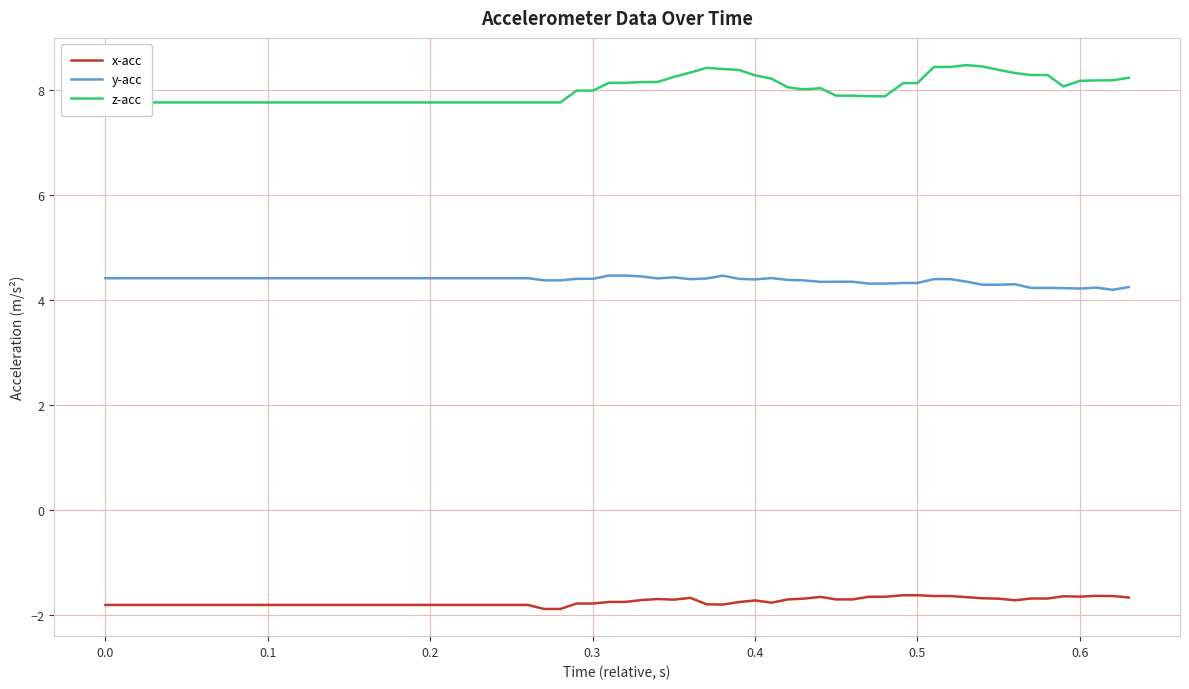

What is the value of the y-acc point at the 20th from the left?

4.4